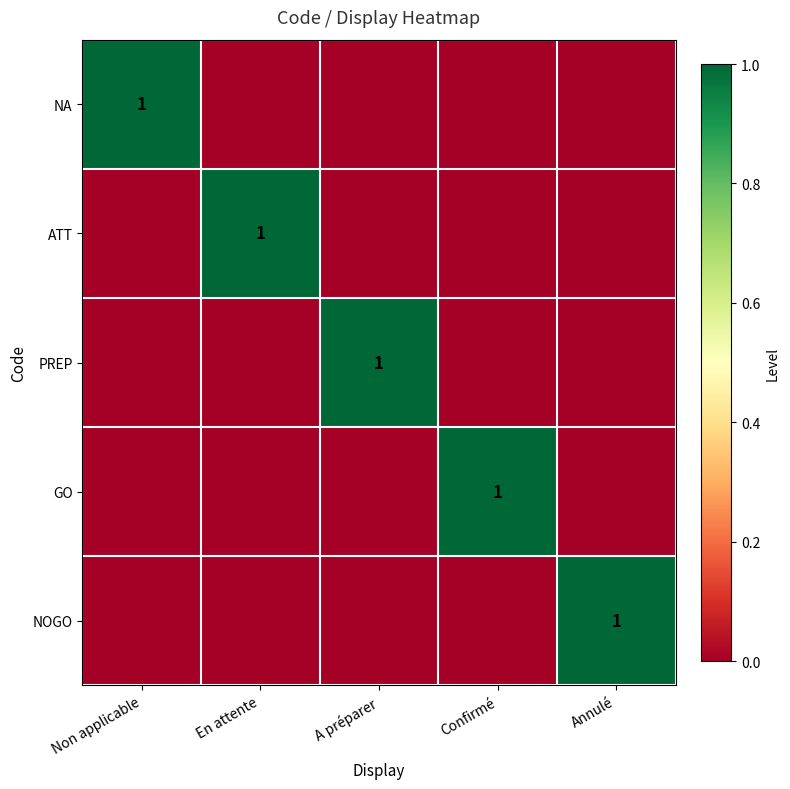

Count the number of categories in the chart.

5